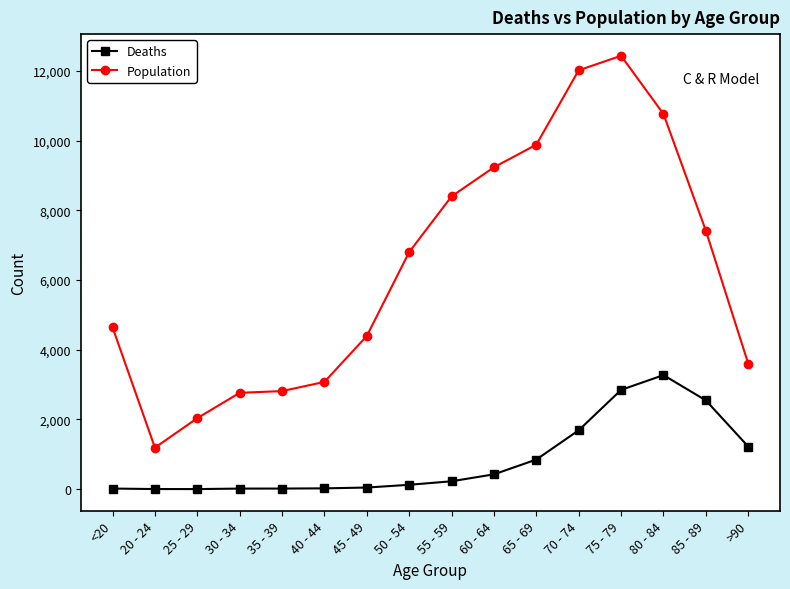

Which category has the highest value across all series?

75 - 79